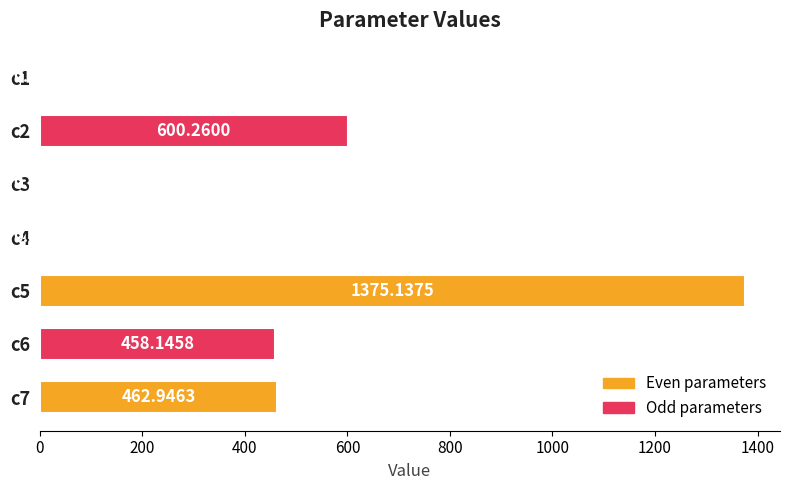

What is the sum of all values?

2897.5